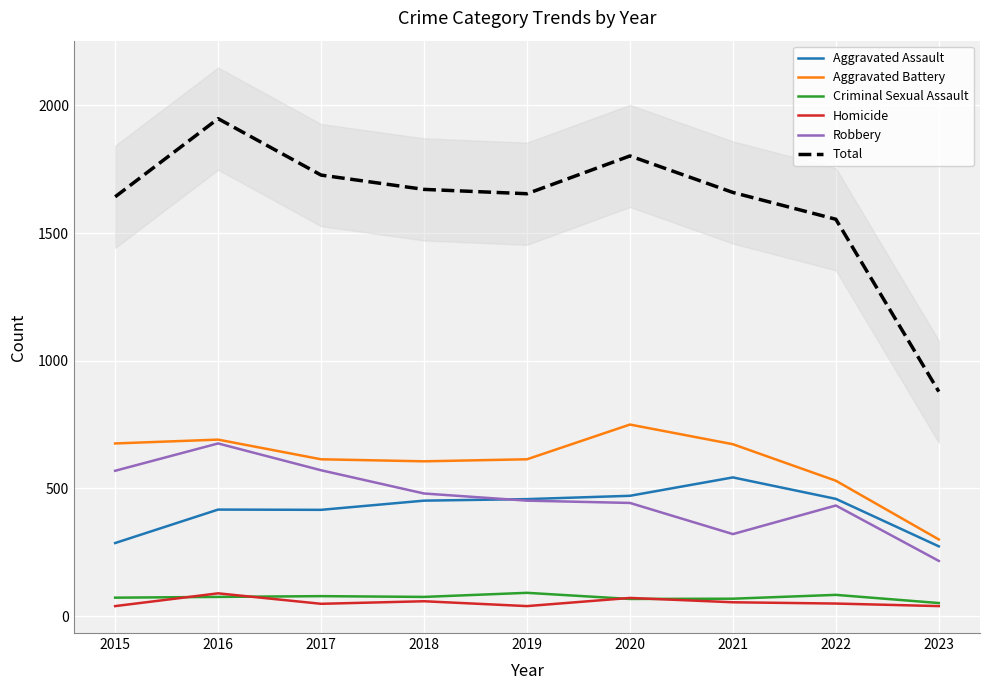

At which category is the sum across all series the highest?

2016